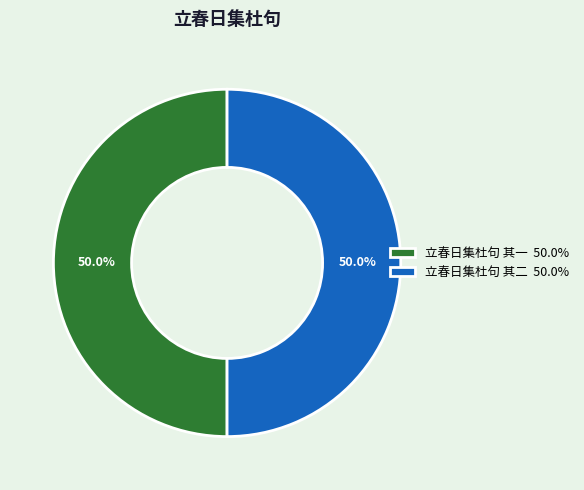

What is the ratio of the value at 立春日集杜句 其二 50.0% to the value at 立春日集杜句 其一 50.0%?

1.0